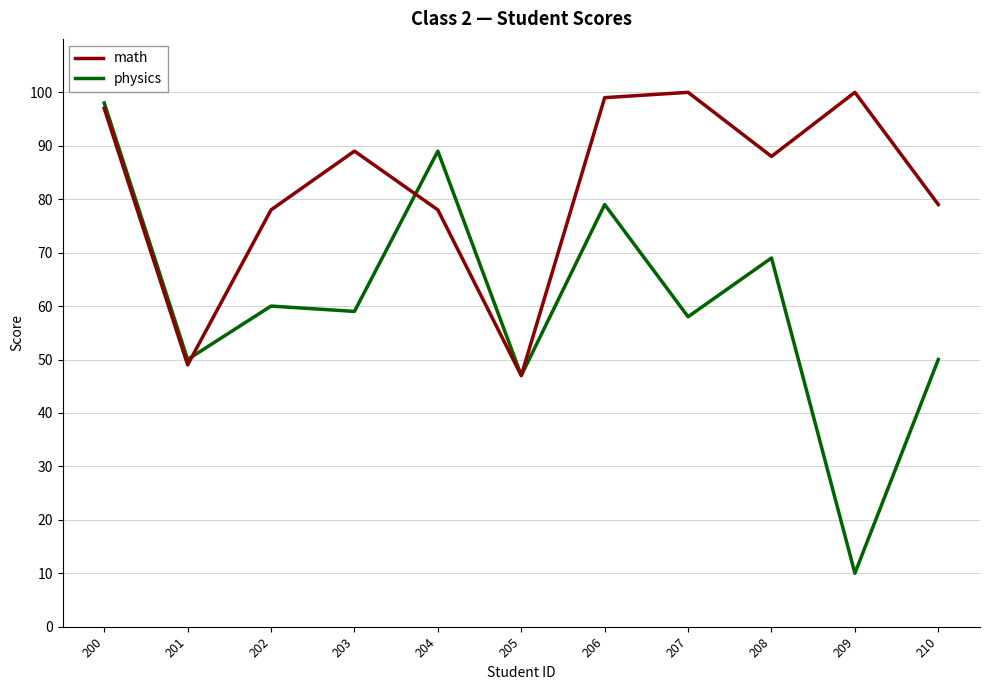

At which category does physics reach its first local valley?

201